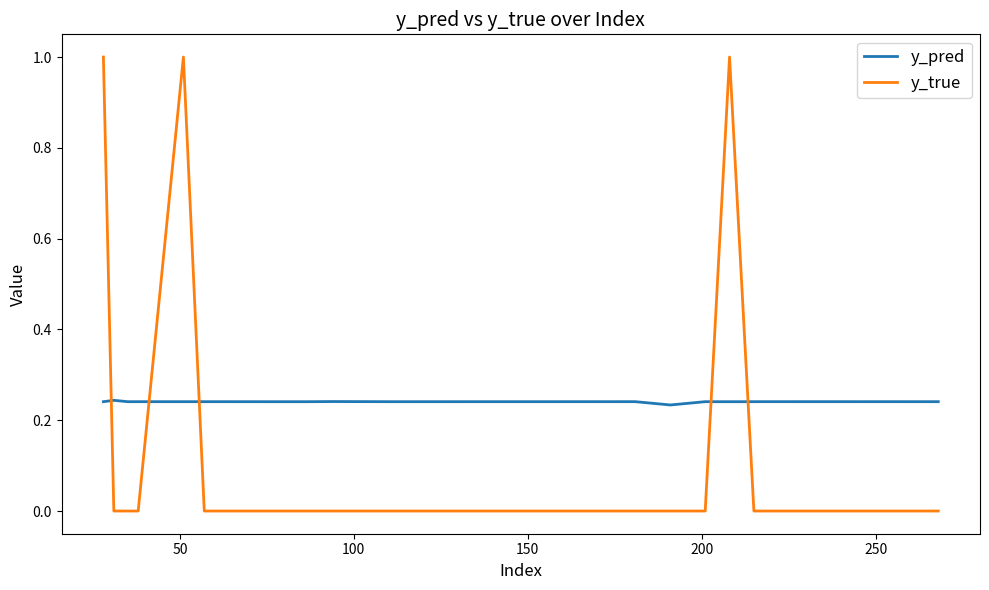

How many intersections are there between y_pred and y_true?

5